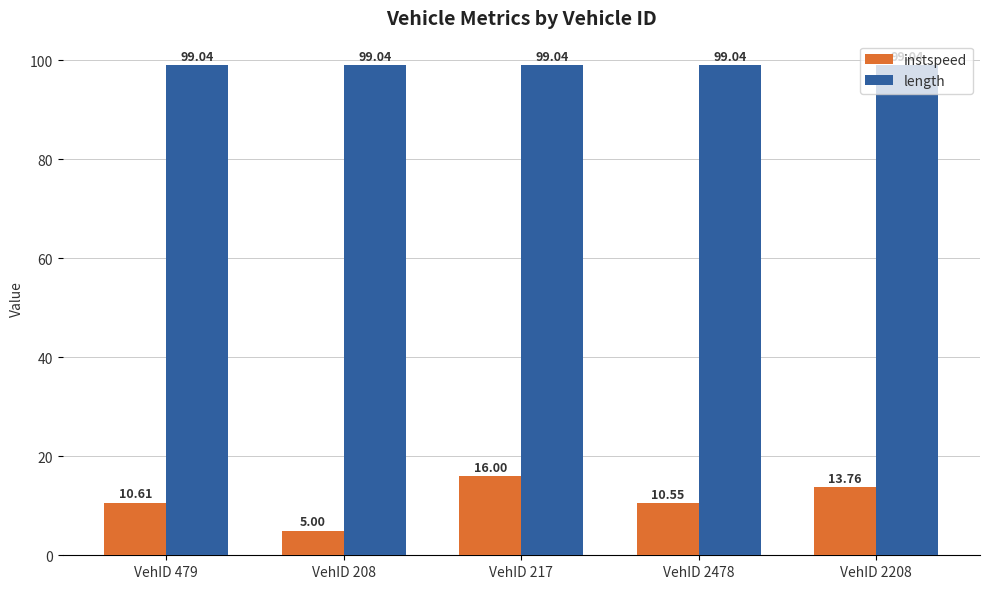

List the series in order of their overall mean, lowest first.

instspeed, length